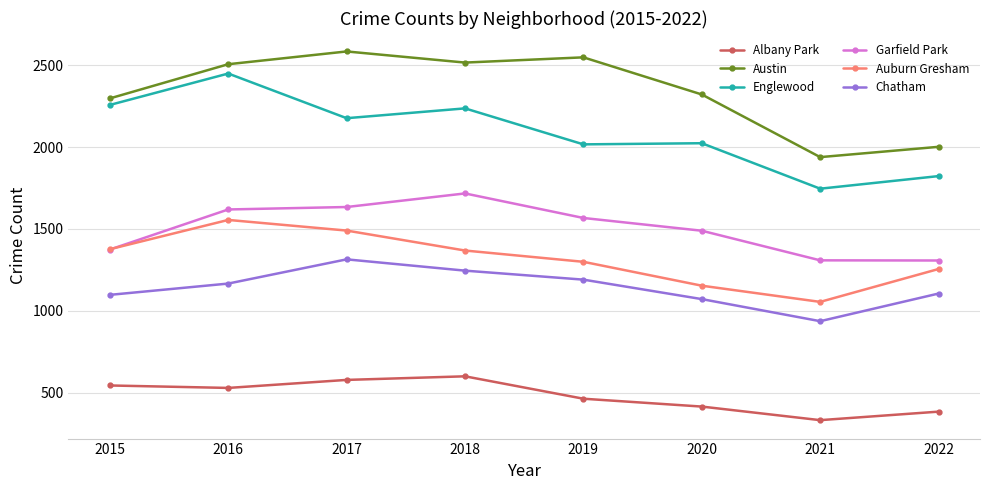

At which label does Albany Park reach its minimum?

2021